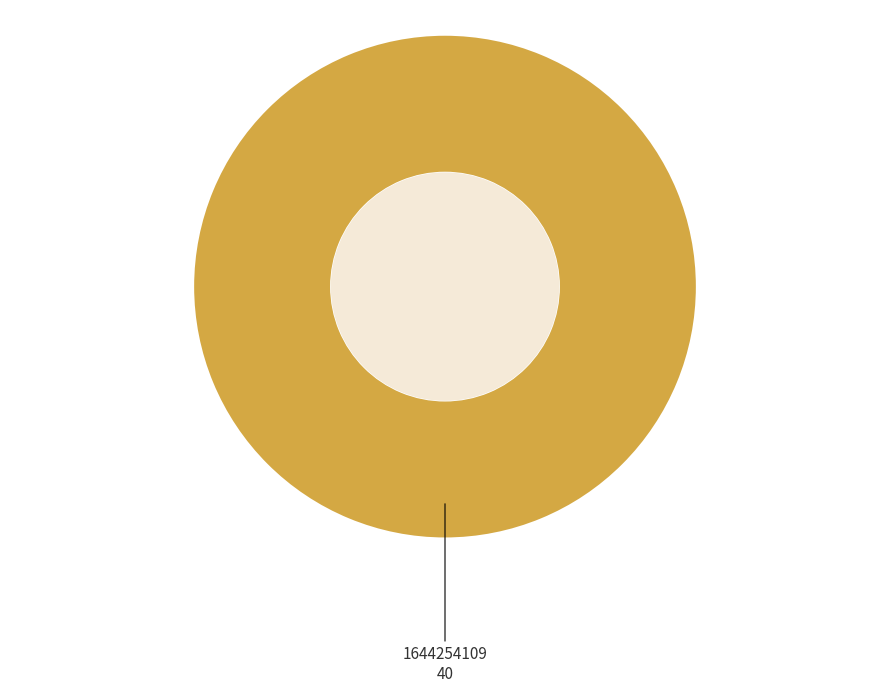

How many segments does this pie chart have?

1